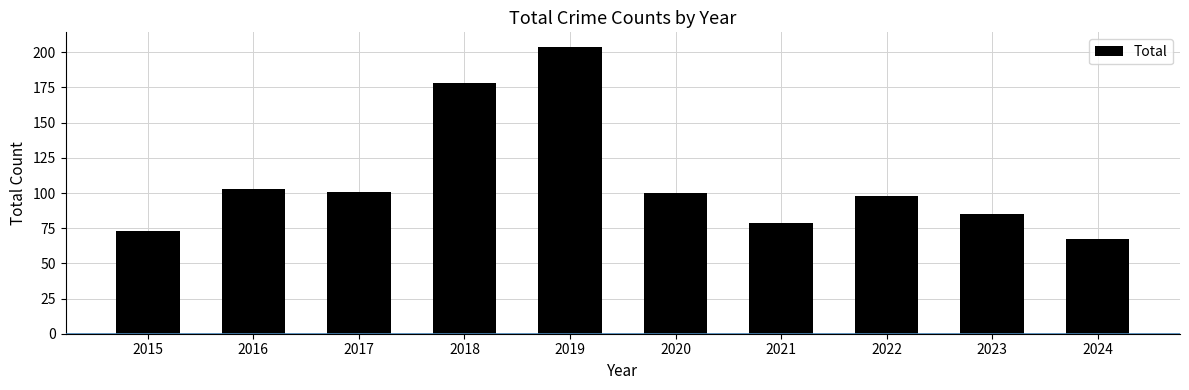

Are the bars grouped side by side (vs. stacked)?

No